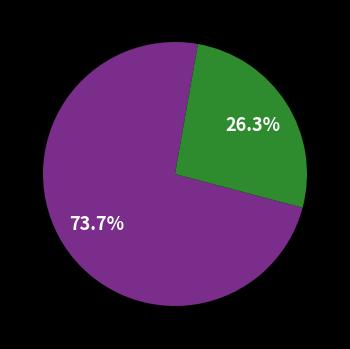

Is there any slice that represents more than half of the pie?

Yes